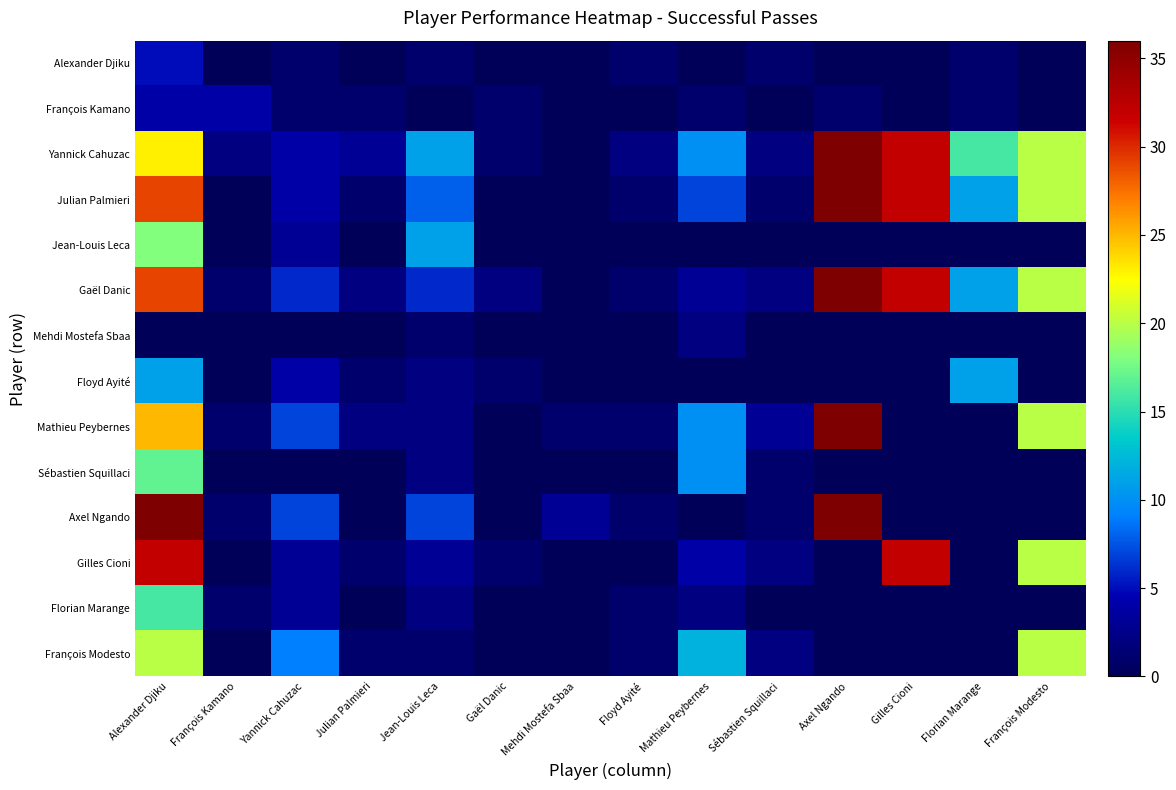

At which category is the sum across all series the highest?

Alexander Djiku